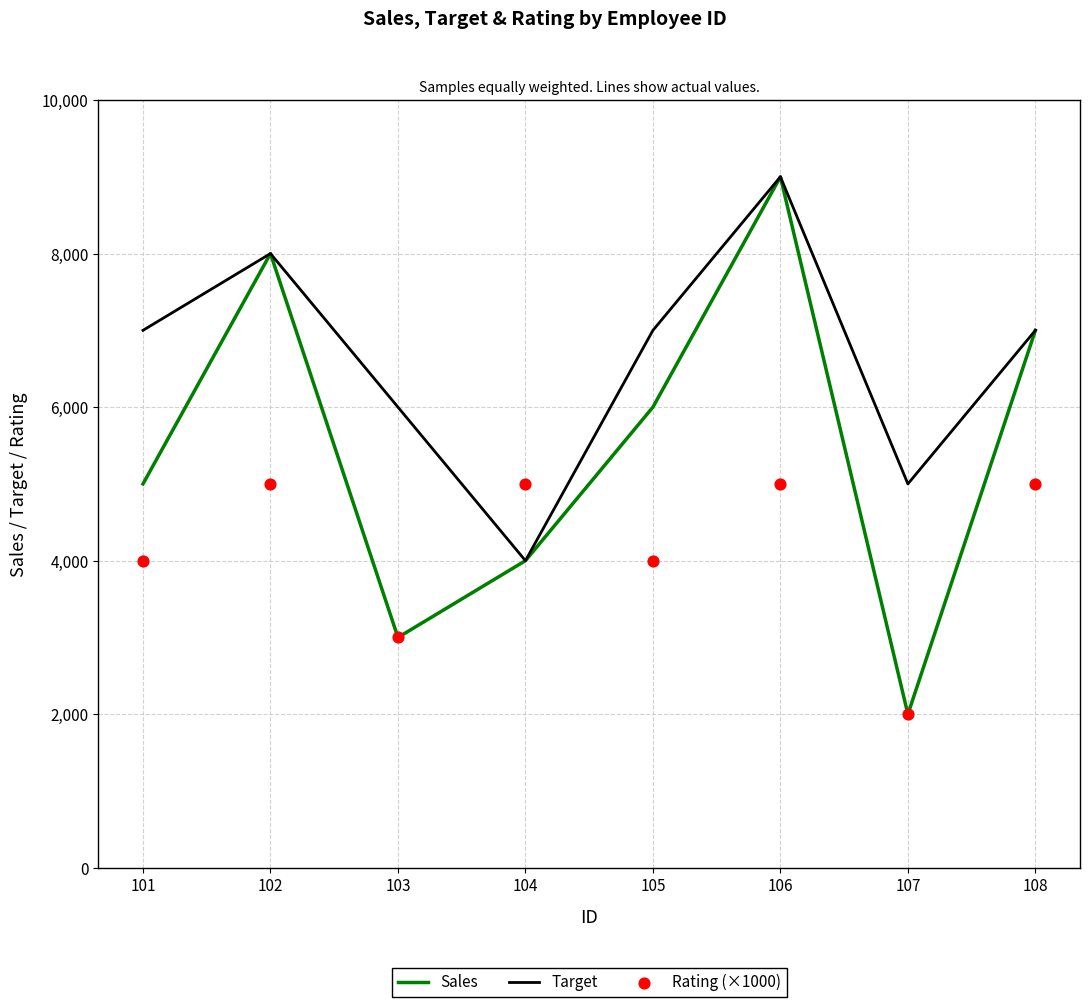

What are all the series names shown in the legend?

Sales, Target, Rating (×1000)